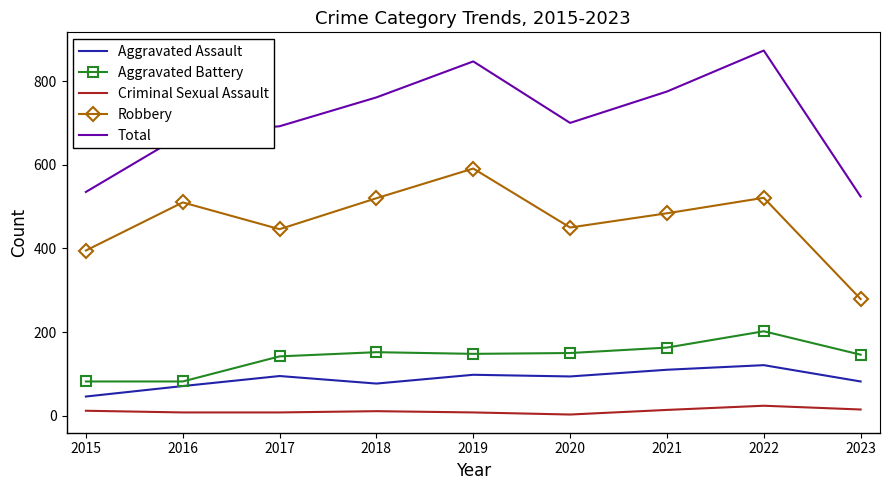

How many interior local peaks does the Total series have?

2